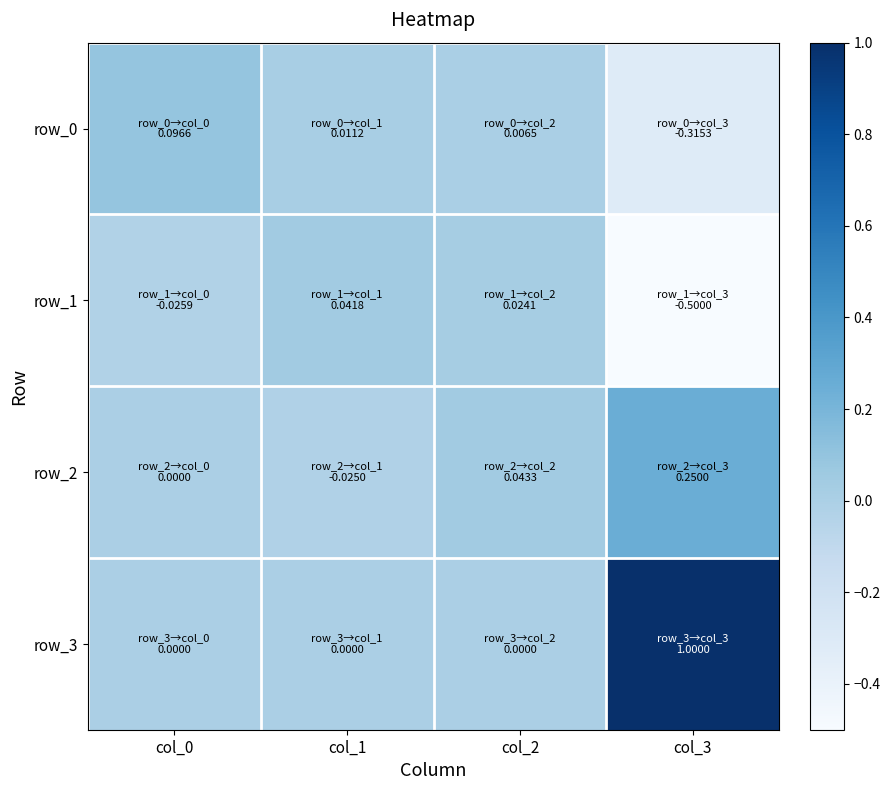

Is it true that row_2 equals 0.1 at col_0?

False